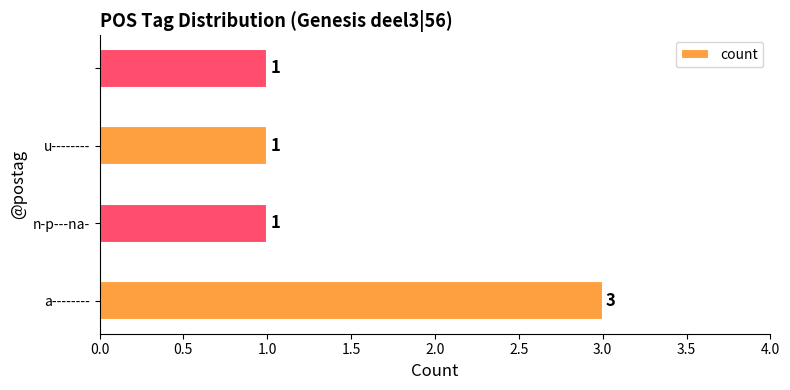

What is the smallest value displayed?

1